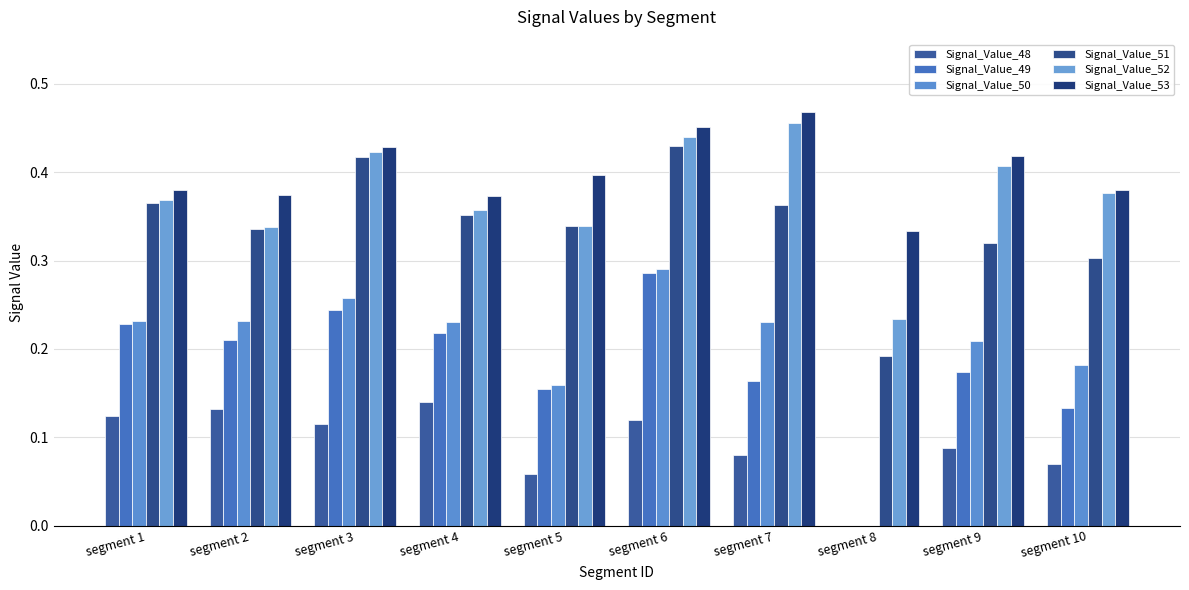

Which category has the lowest value across all series?

segment 8